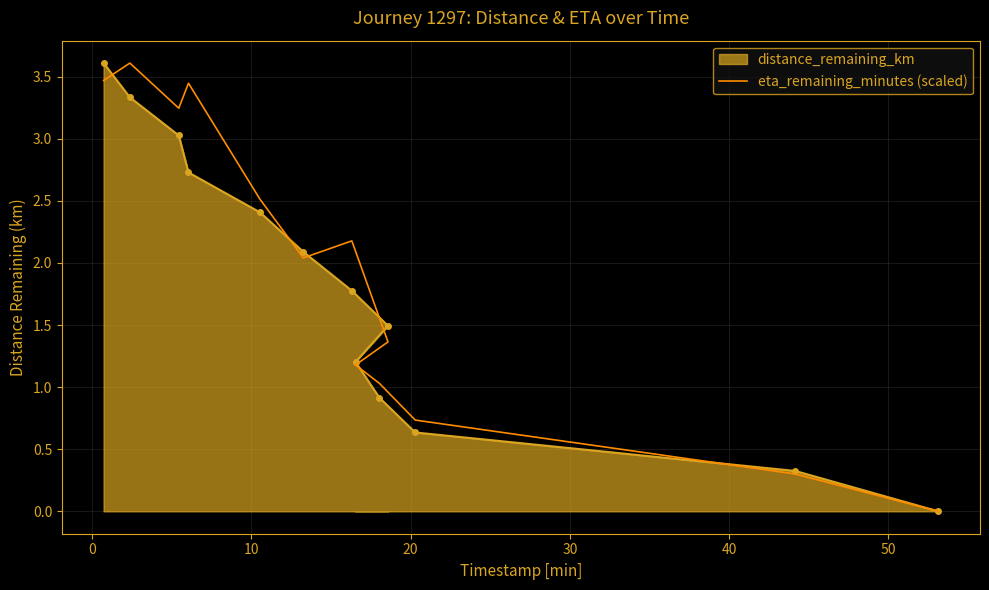

How many data points are above 2?

7